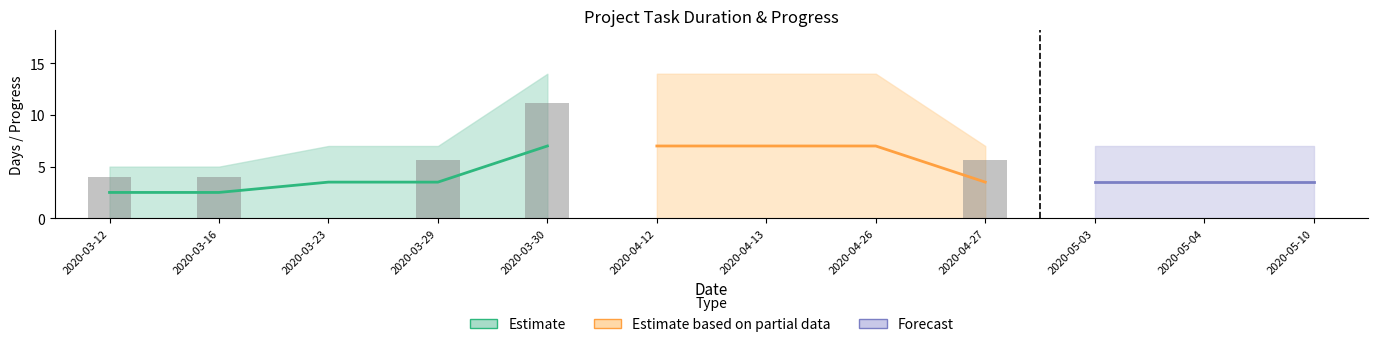

At which category is the sum across all series the highest?

2020-03-30